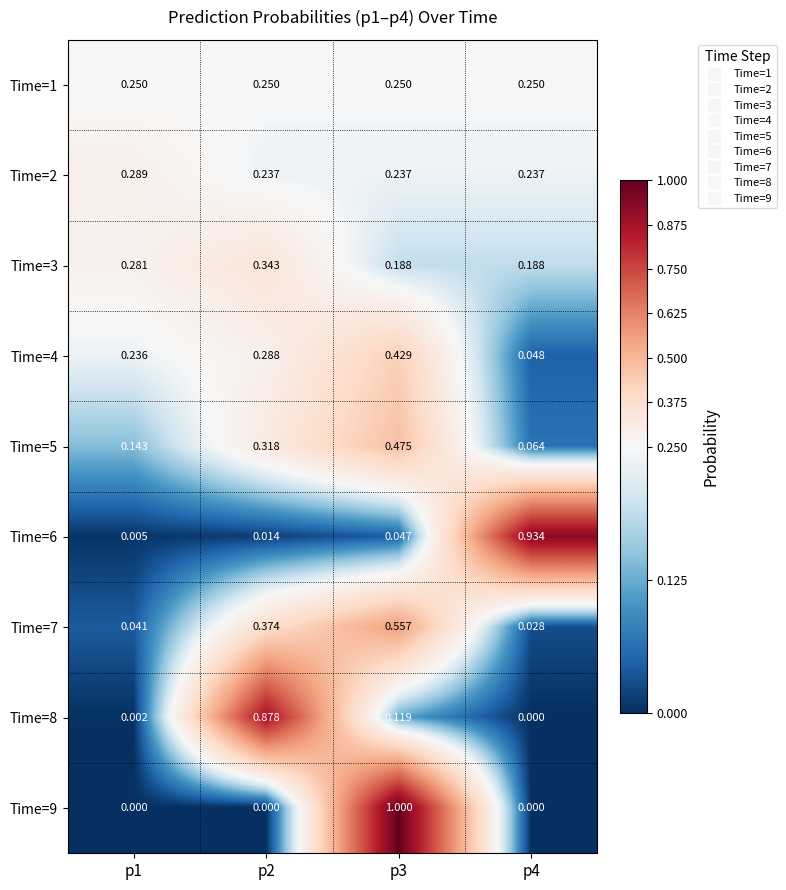

Is the value of Time=9 at p2 greater than the value of Time=7 at p1?

No